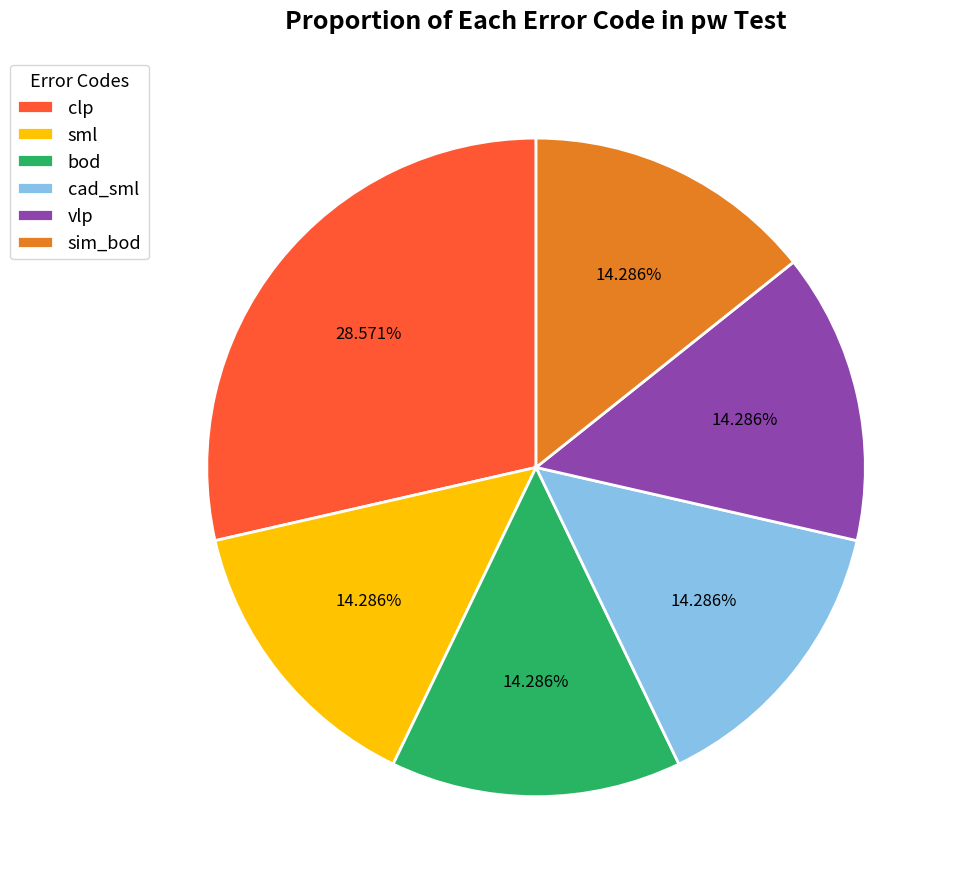

To the nearest percent, what percentage of the pie is bod?

14%